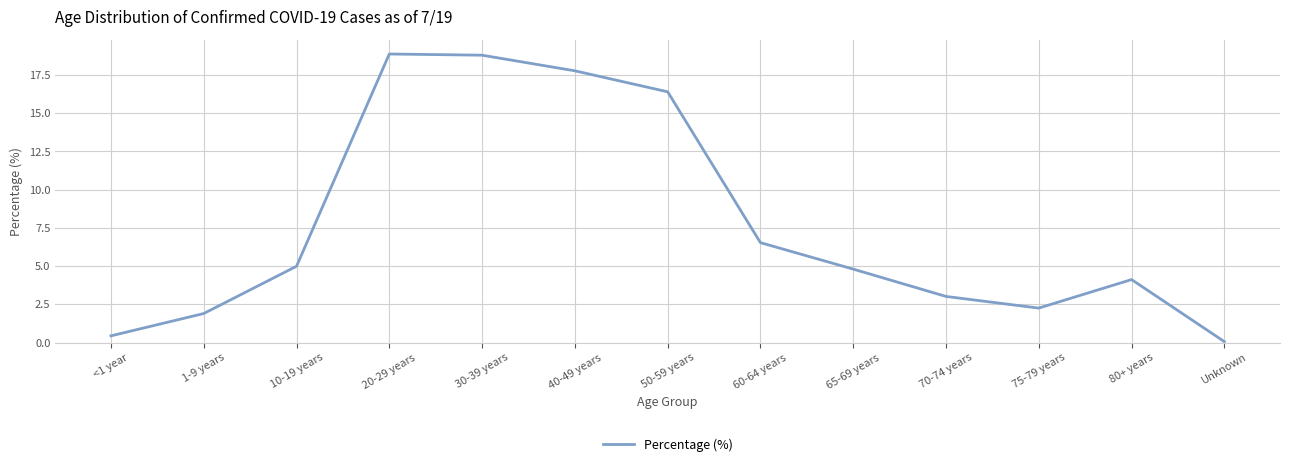

True or false: the data shows 4.8 at 30-39 years.

False